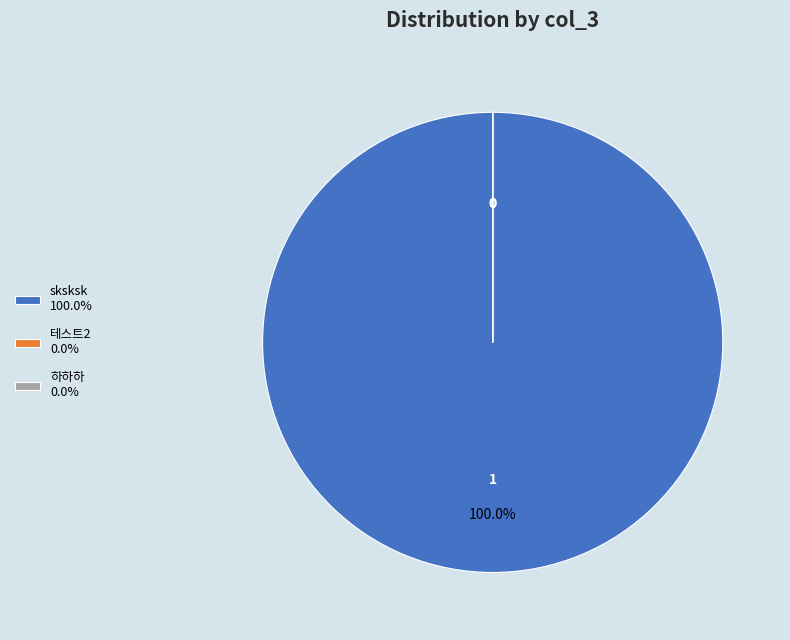

Is there a majority slice in this chart?

Yes